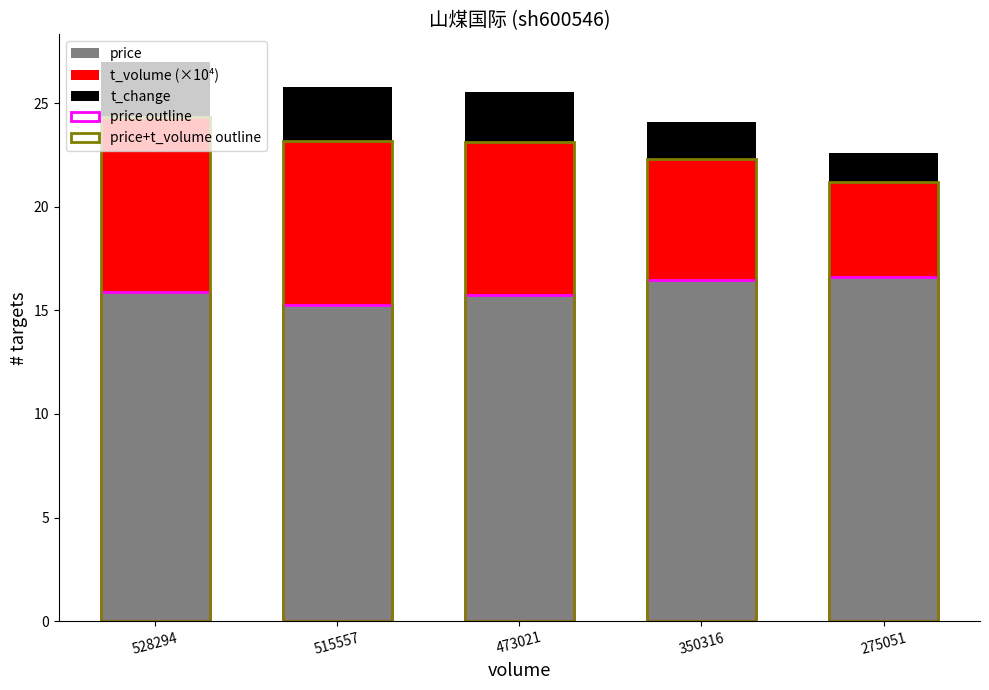

The value of price outline at 473021 is 15.7. True or false?

True